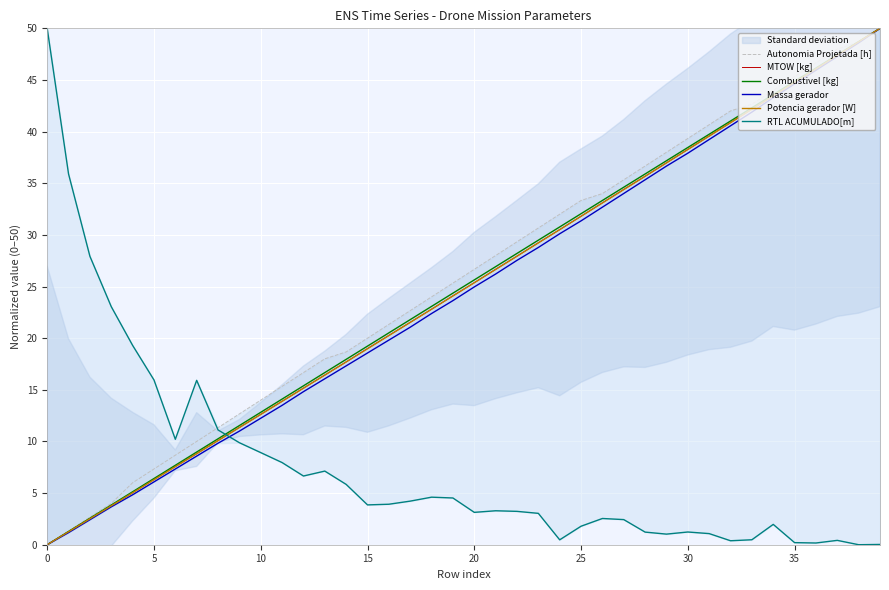

The Potencia gerador [W] series shows 2.1 at 35. True or false?

False